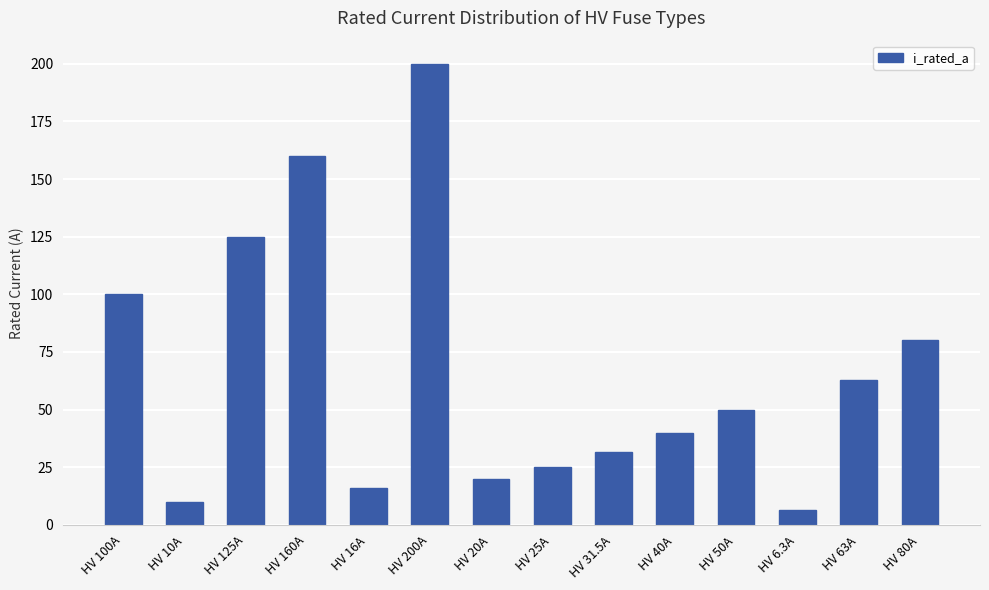

List the labels in order of value, largest first.

HV 200A, HV 160A, HV 125A, HV 100A, HV 80A, HV 63A, HV 50A, HV 40A, HV 31.5A, HV 25A, HV 20A, HV 16A, HV 10A, HV 6.3A